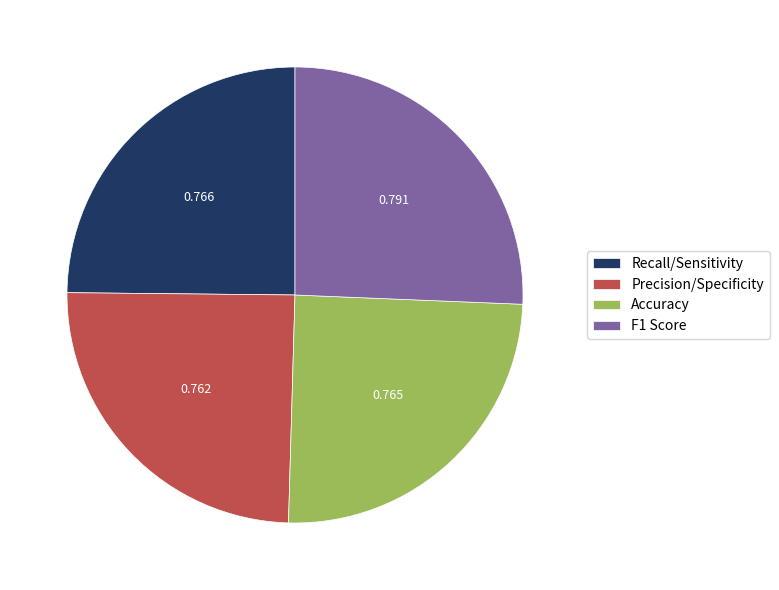

Is it true that Recall/Sensitivity is 34% of the pie?

False